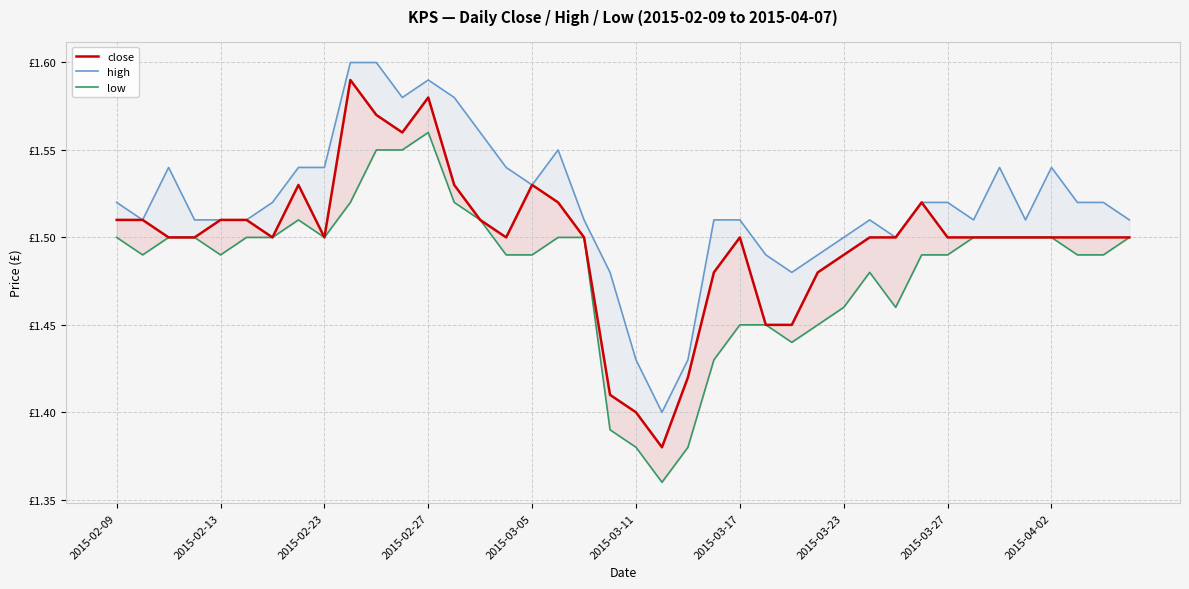

What is the lowest value of the high series?

1.4